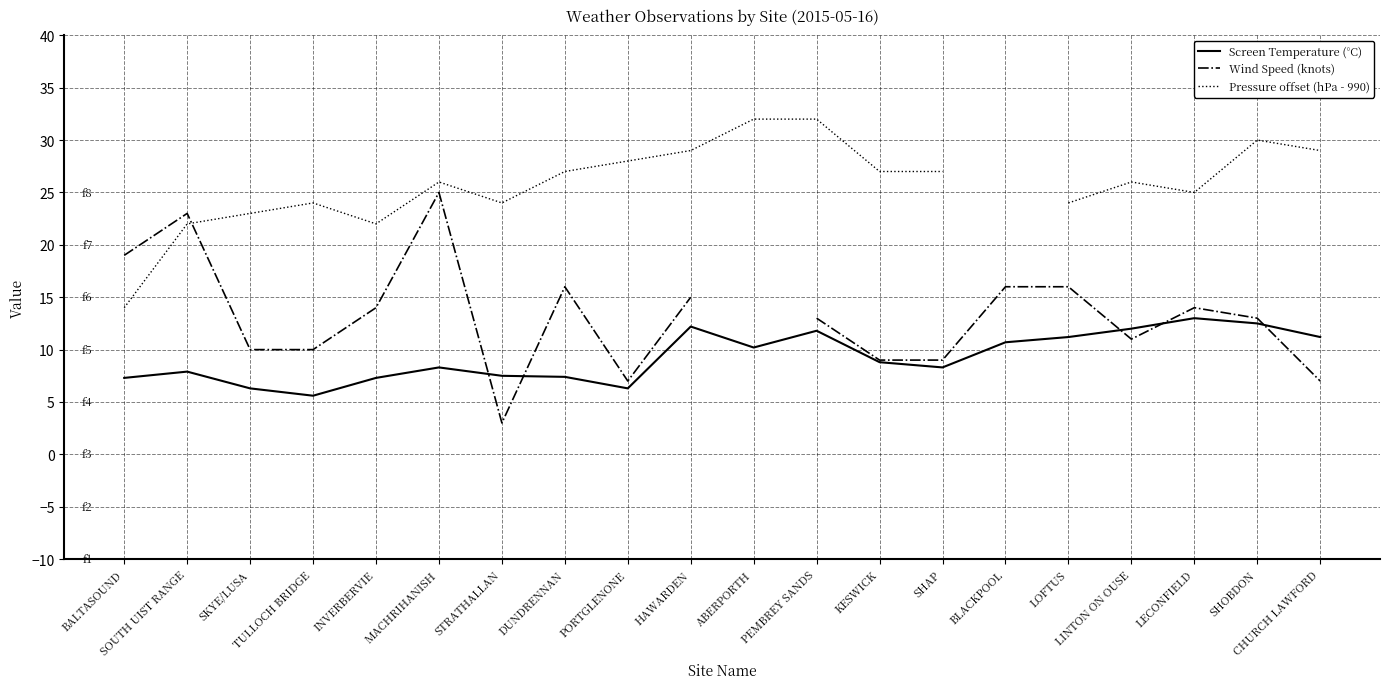

At how many categories does at least one series exceed 10?

20